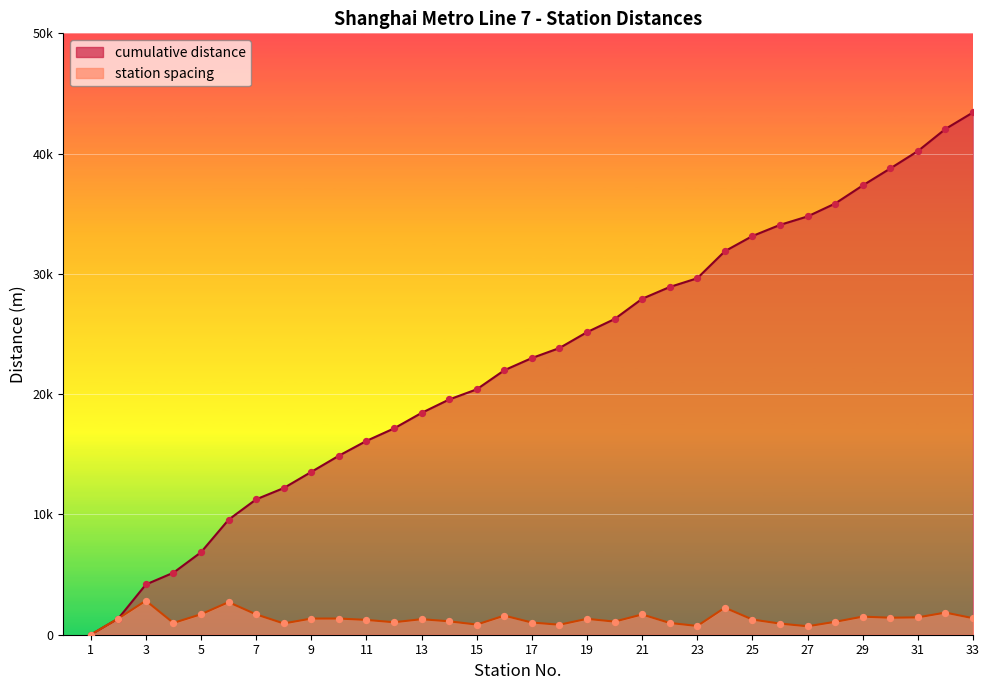

At how many categories does at least one series exceed 23769?

16